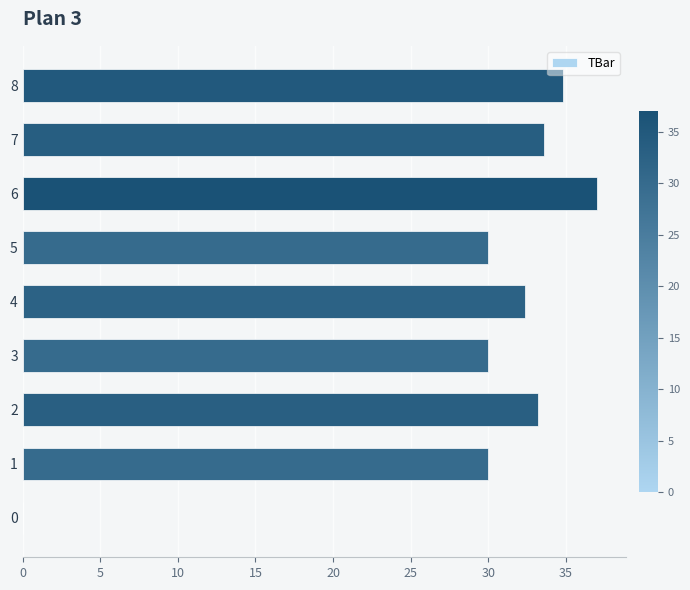

What is the sum of the values at 7 and 4?

65.9